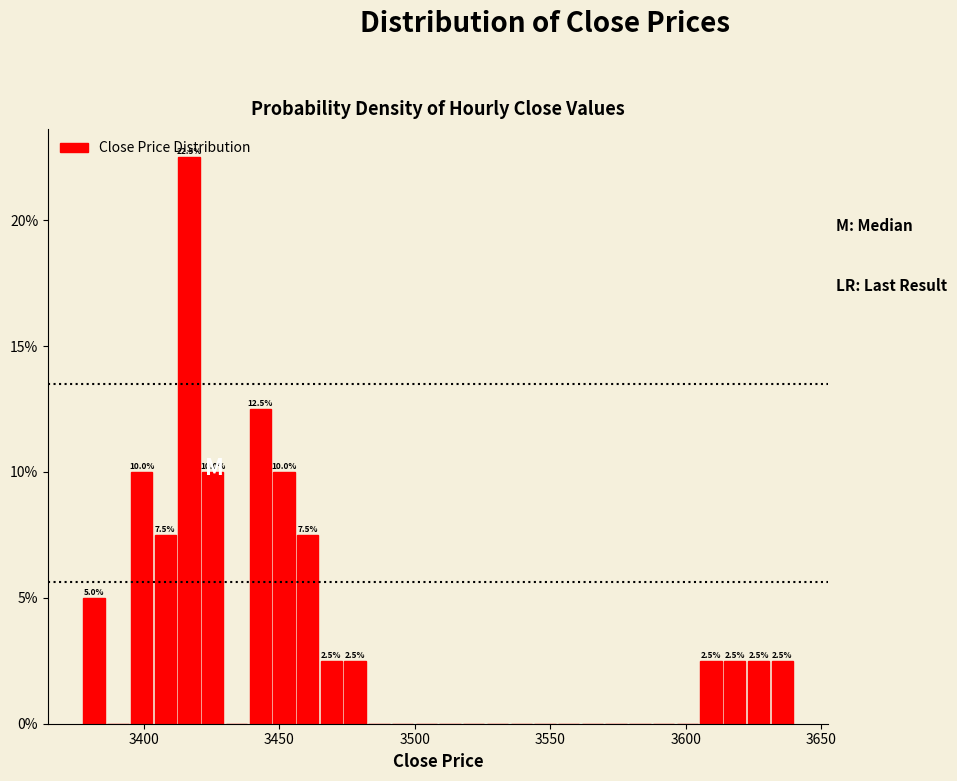

Read against the x-axis, roughly where is the centre of the tallest bar?

3415